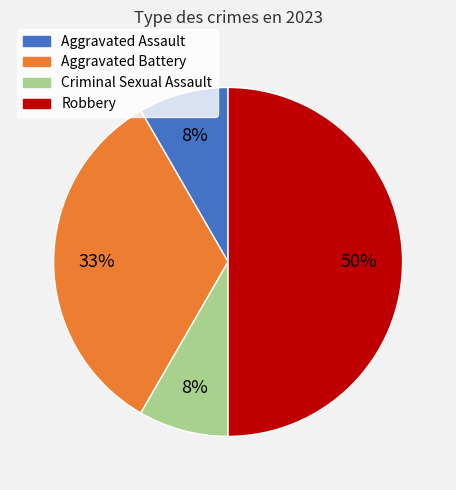

To the nearest percent, what is the average slice percentage?

25%